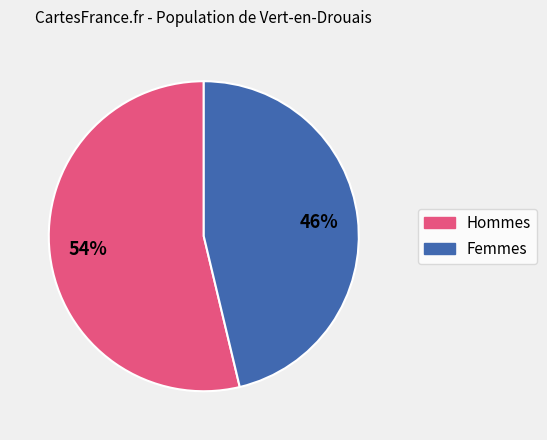

To the nearest percent, what is the average slice percentage?

50%